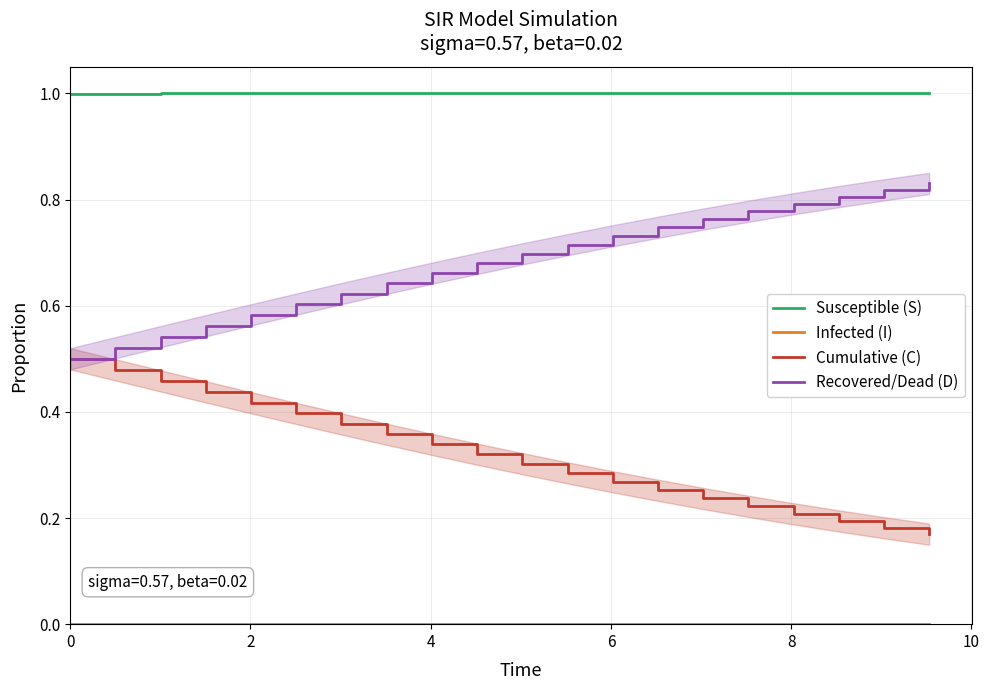

True or false: Susceptible (S) and Recovered/Dead (D) cross at least once.

False